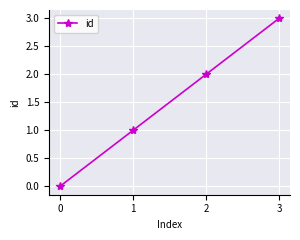

What is the difference between the maximum and minimum values?

3